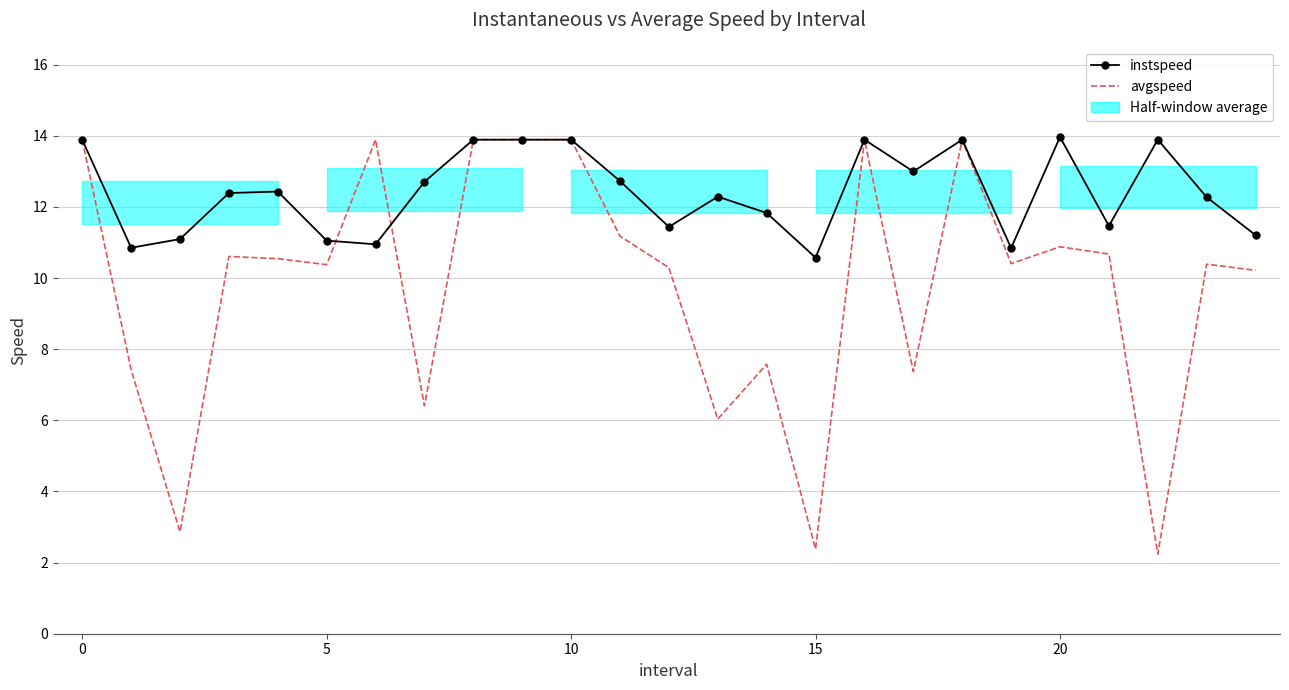

Which series has the largest total across all categories?

instspeed